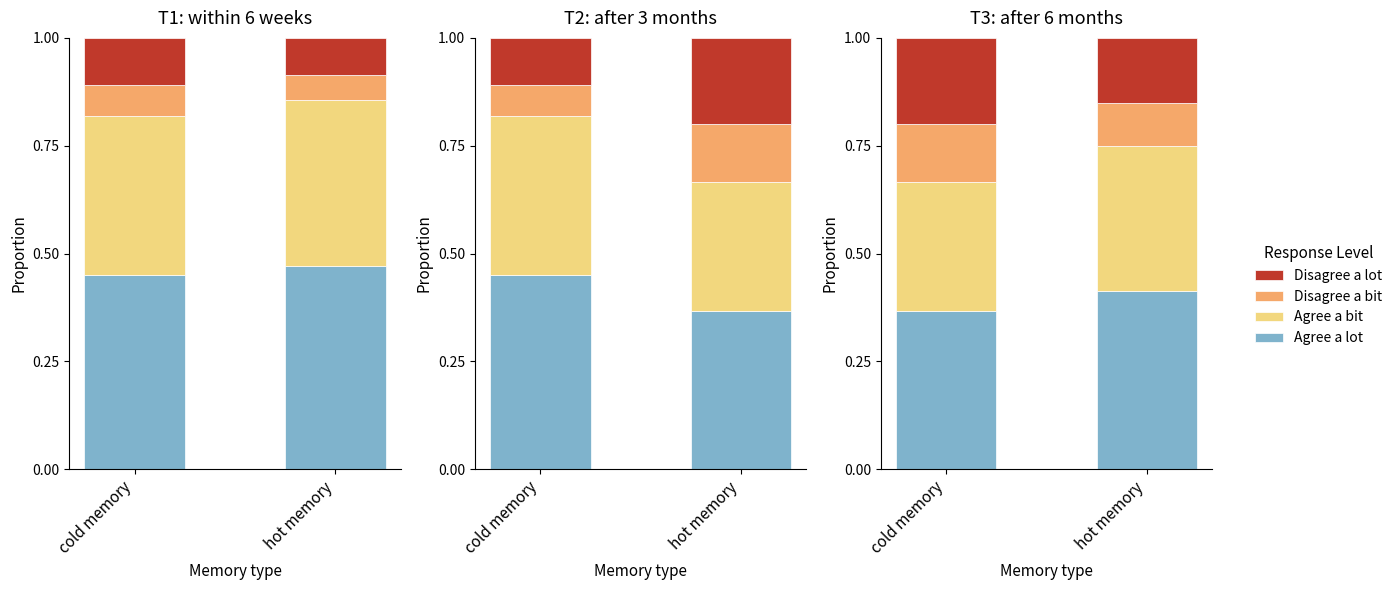

What are all the series names shown in the legend?

Agree a lot, Agree a bit, Disagree a bit, Disagree a lot